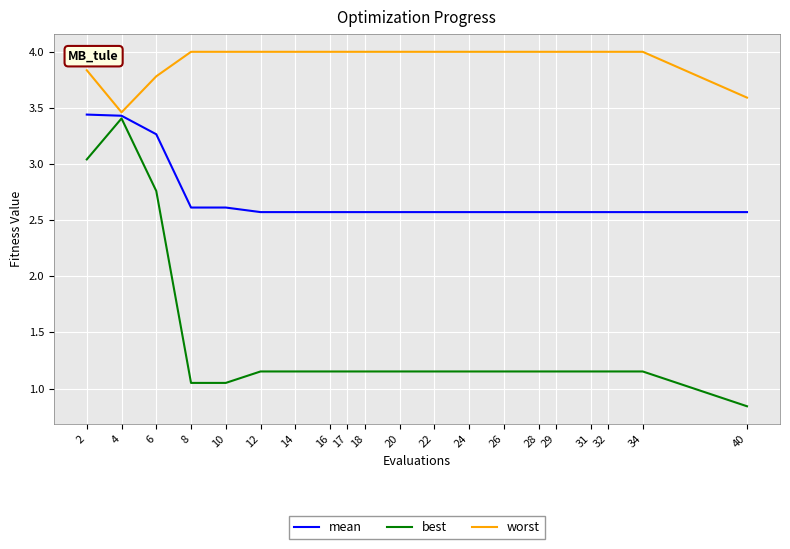

Where is worst nearest to the value 3?

4